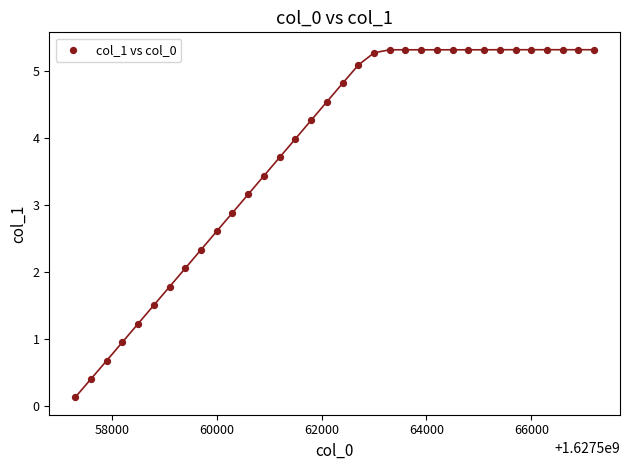

What is the range of Y values (max minus min)?

5.2